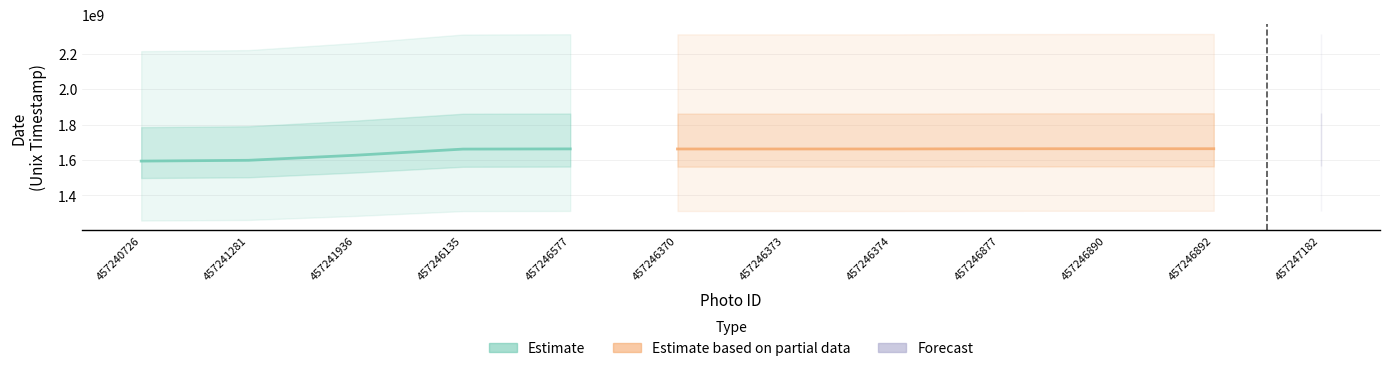

At how many categories does at least one series exceed 1622503380?

10